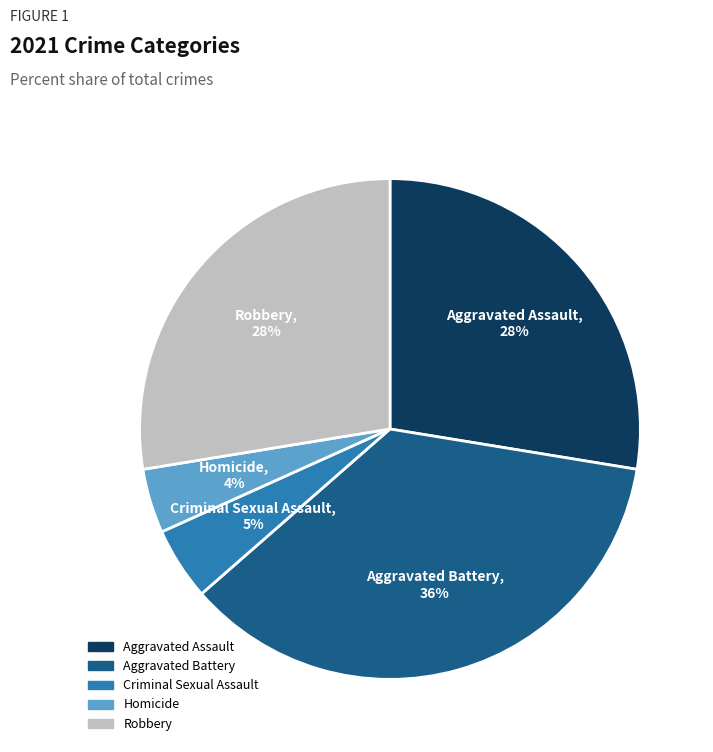

Combined, do Aggravated Battery and Homicide account for over 50%?

No